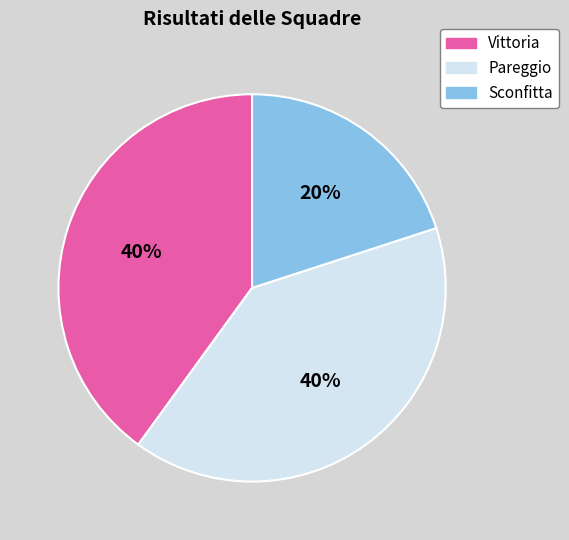

Is there a majority slice in this chart?

No